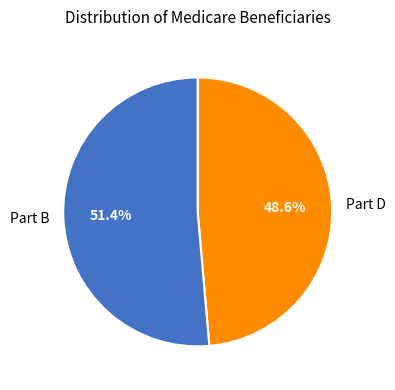

Is there a majority slice in this chart?

Yes